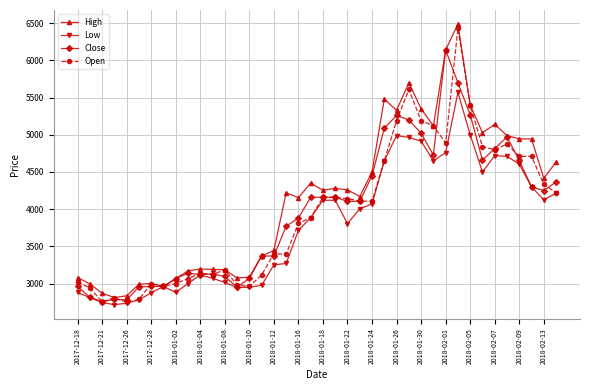

At how many categories does at least one series exceed 3955?

23